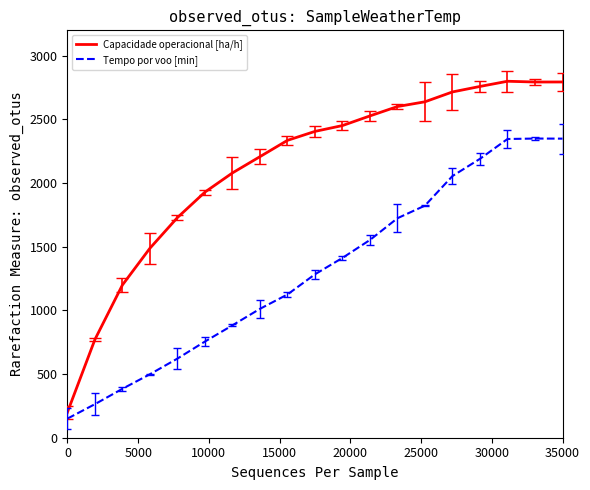

Which series has the largest total across all categories?

Capacidade operacional [ha/h]